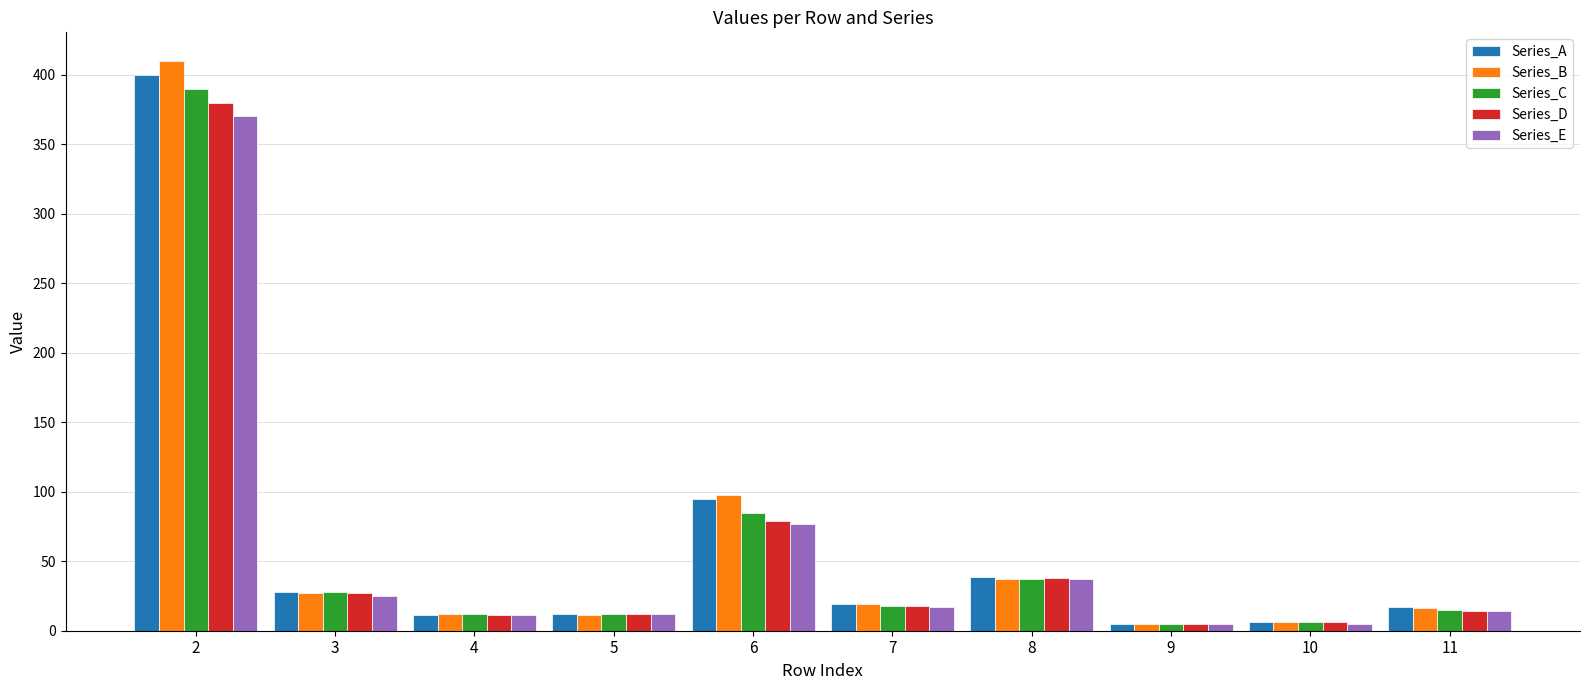

What is the difference between the Series_D values at 6 and 2?

301